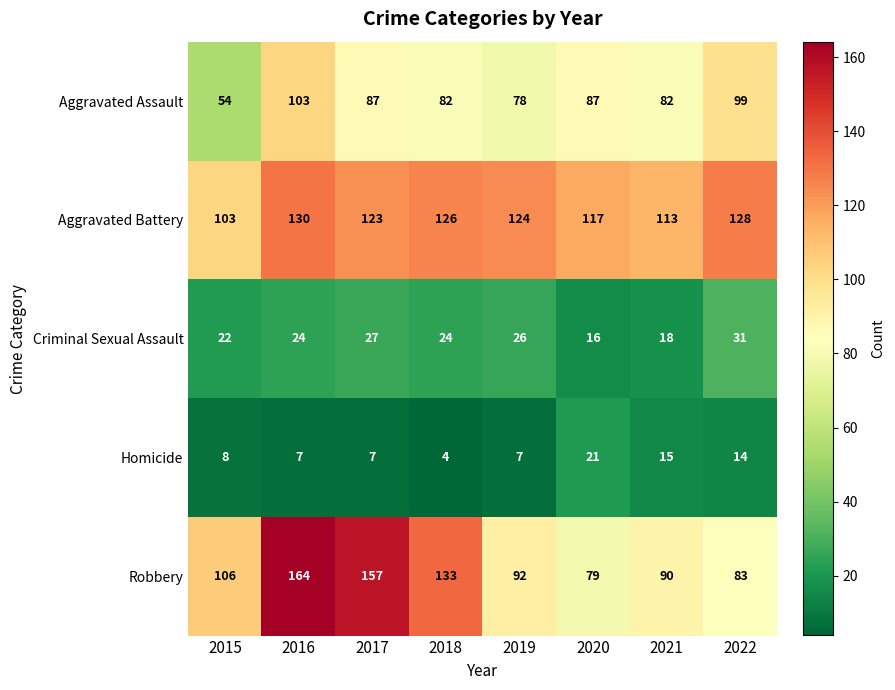

What is the sum of the Homicide values at 2017 and 2020?

28